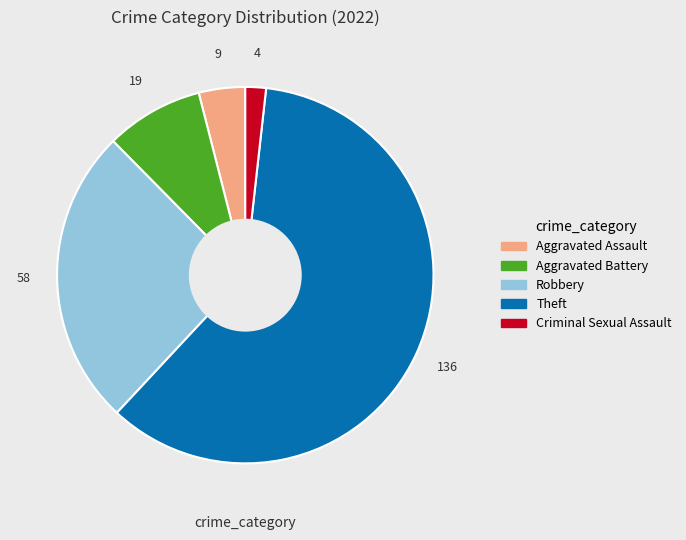

What is the ratio of the value at Aggravated Assault to the value at Aggravated Battery?

0.5